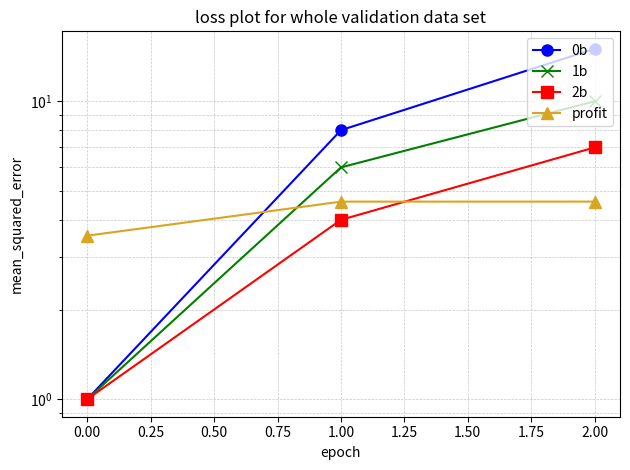

List the series in order of their peak value, lowest first.

profit, 2b, 1b, 0b